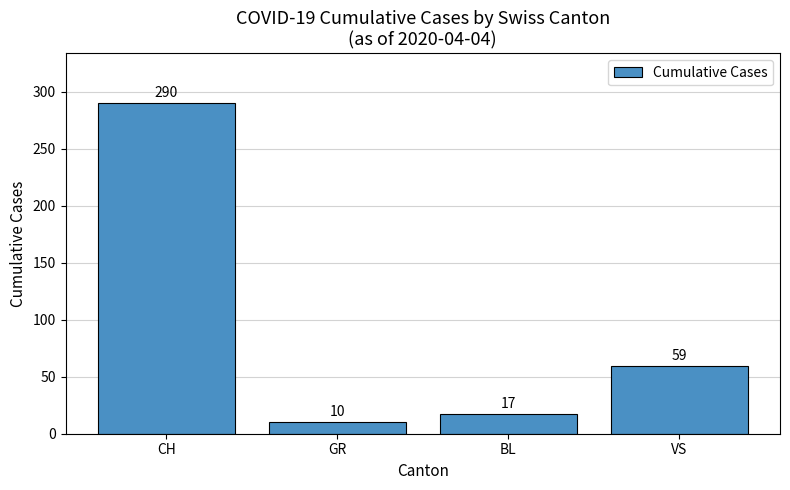

What is the minimum value shown in the chart?

10